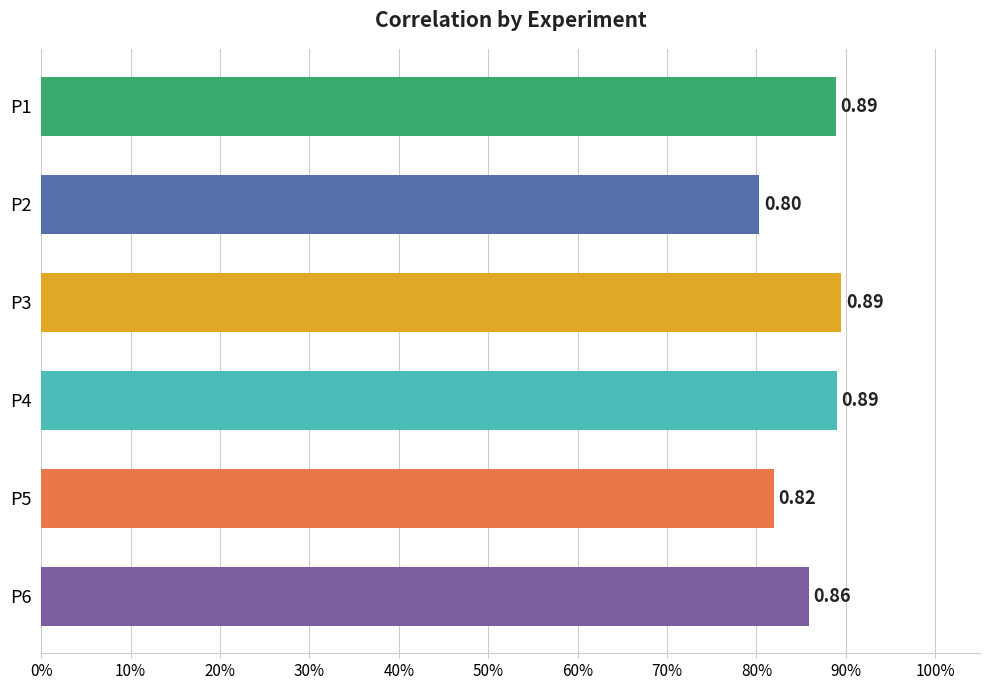

Does the chart contain any negative values?

No